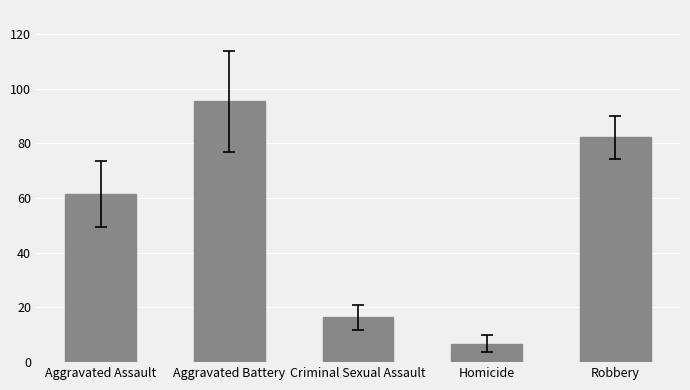

Reading left to right, extract all data points from this chart.

61.4	95.3	16.3	6.8	82.1